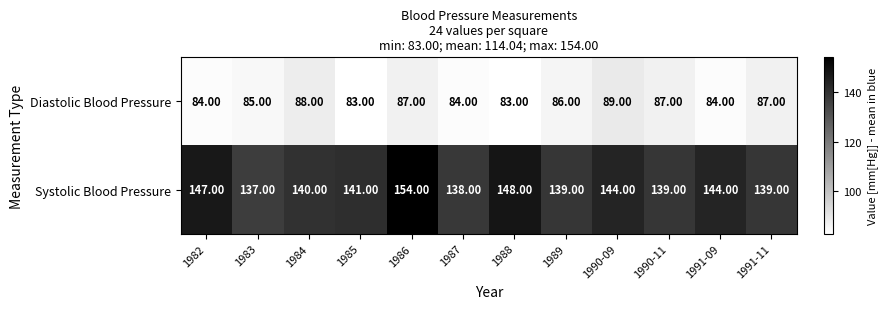

What is the difference between the maximum and minimum values in the Diastolic Blood Pressure series?

6